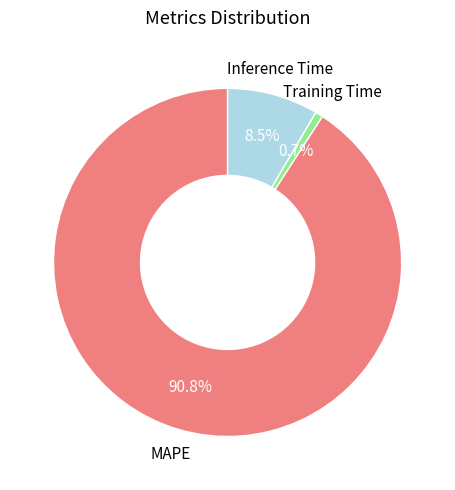

Does any single category account for the majority?

Yes